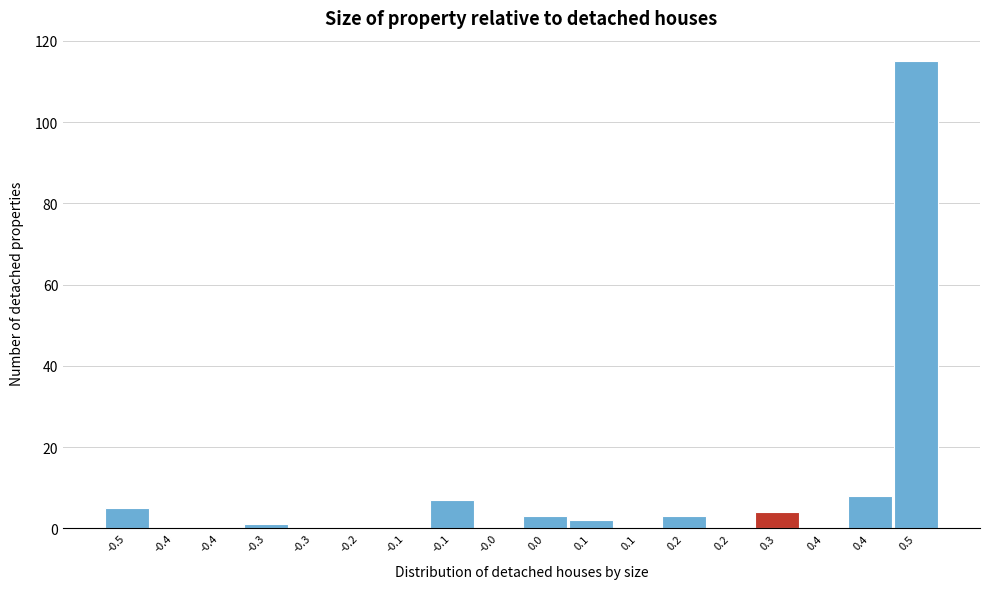

Count the number of categories in the chart.

18